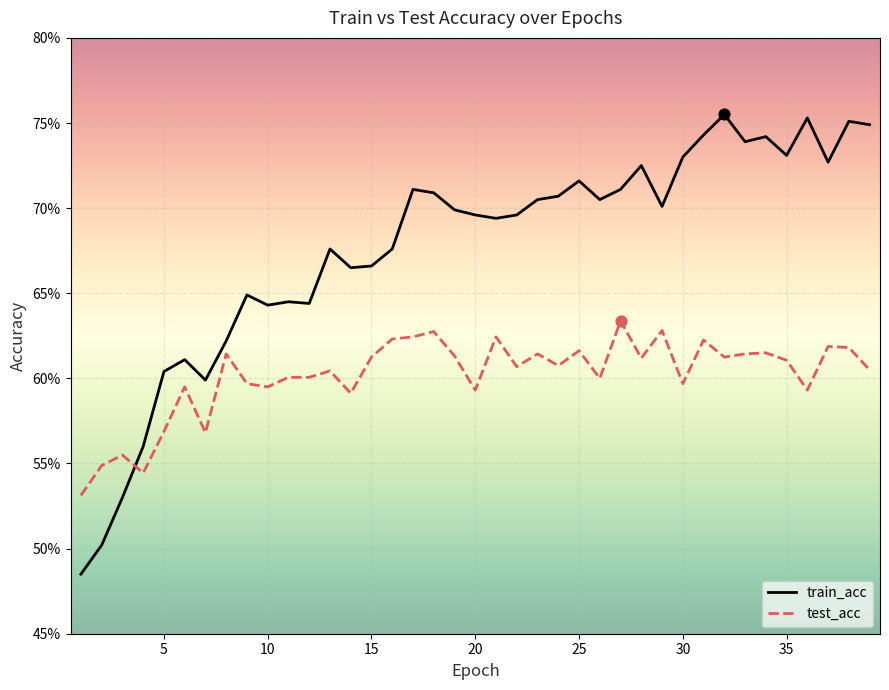

Does the chart have visible grid lines?

Yes